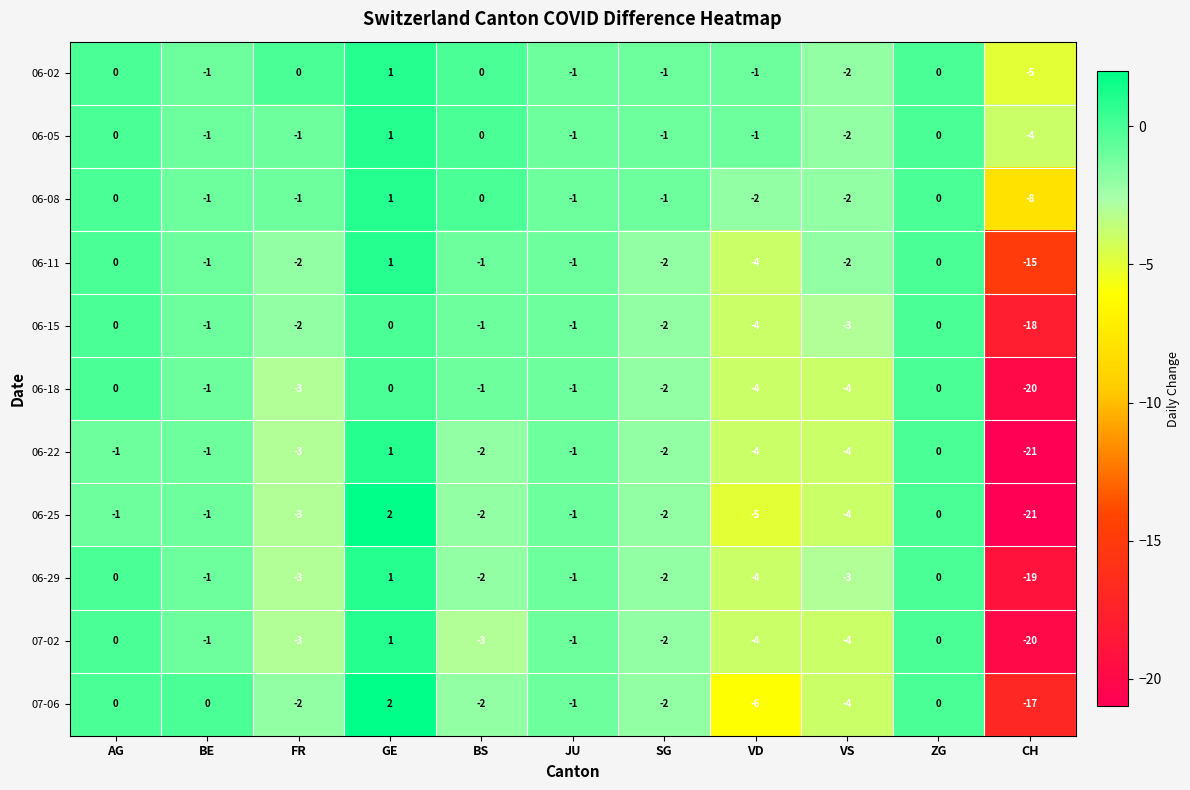

What is the average value of the 06-18 series?

-3